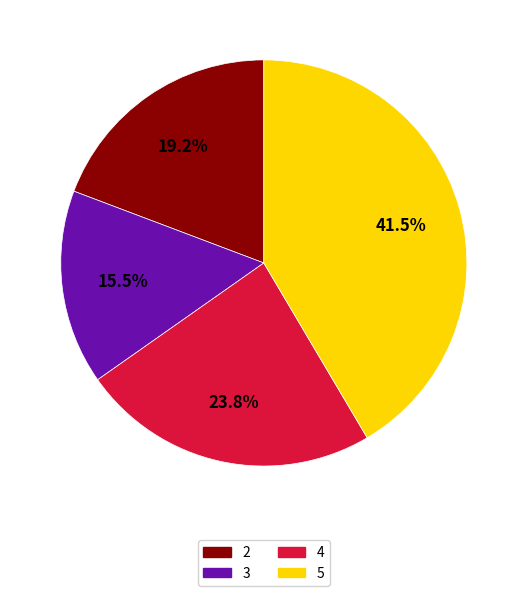

Is there a majority slice in this chart?

No